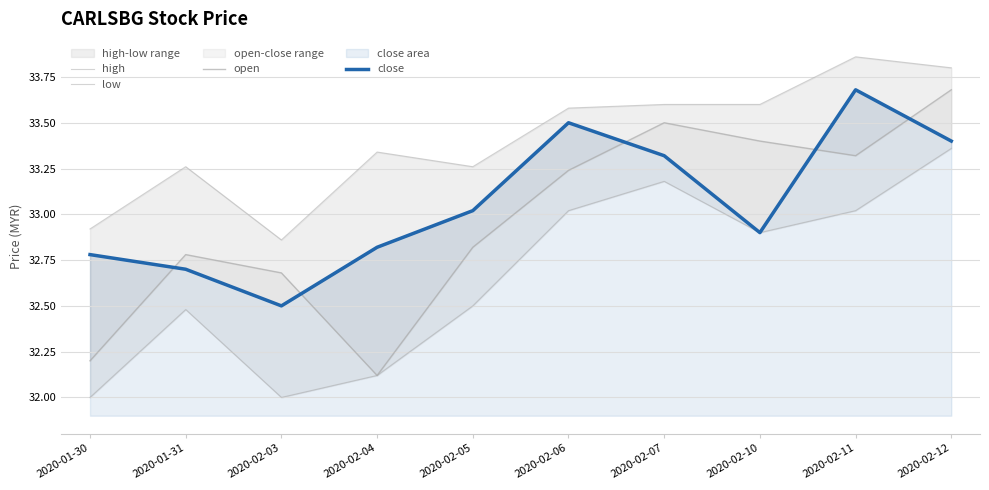

Where does the open series first go above 33?

2020-02-06